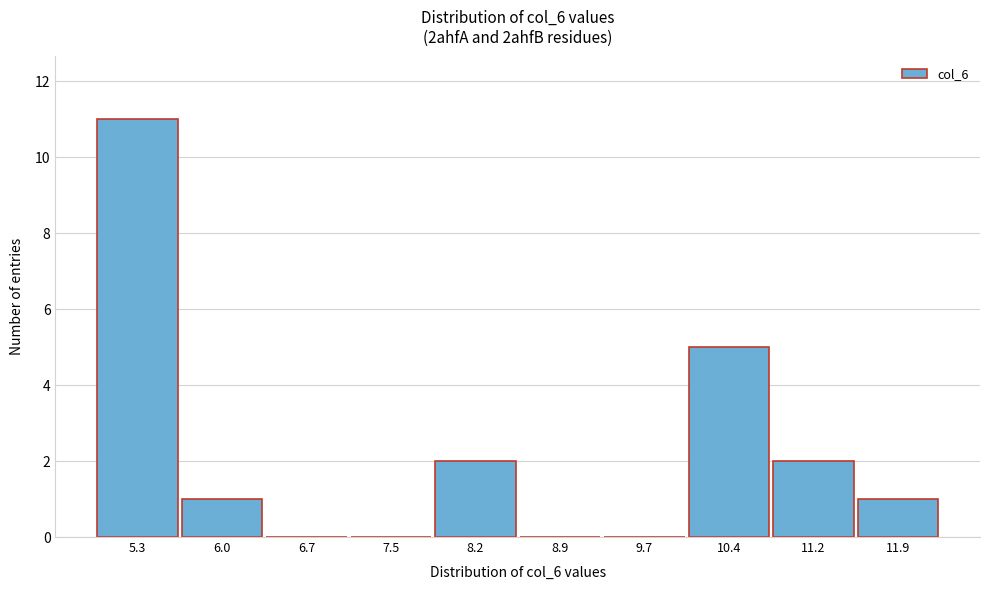

Reading left to right, list all the values displayed in this chart.

5.3=11	6.0=1	6.7=0	7.5=0	8.2=2	8.9=0	9.7=0	10.4=5	11.2=2	11.9=1